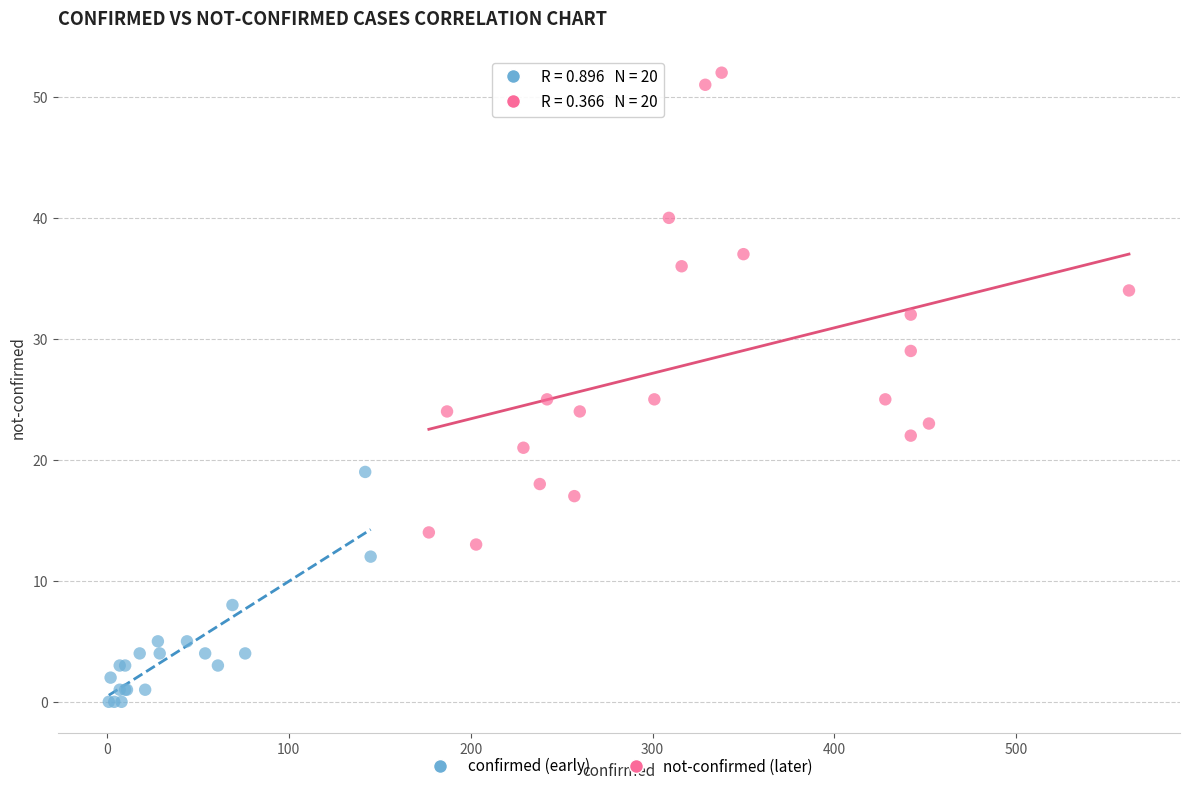

Which series has the largest Y range (max minus min)?

not-confirmed (later)